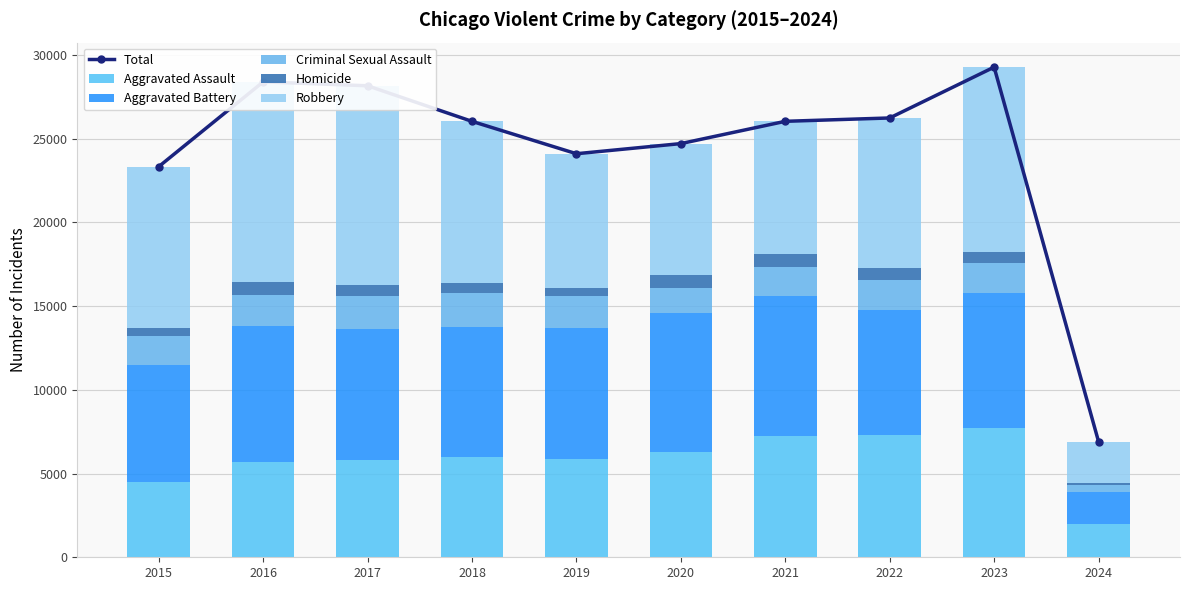

Which series changed the most between 2017 and 2024?

Total